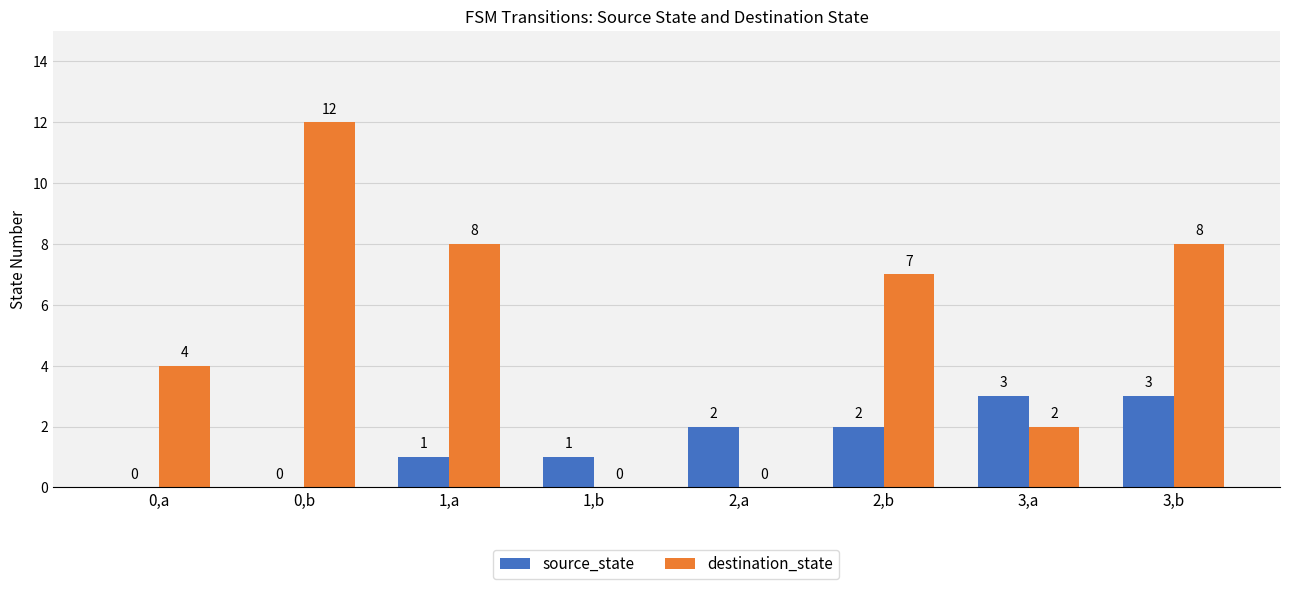

What is the spread (max minus min) of values at 2,a?

2